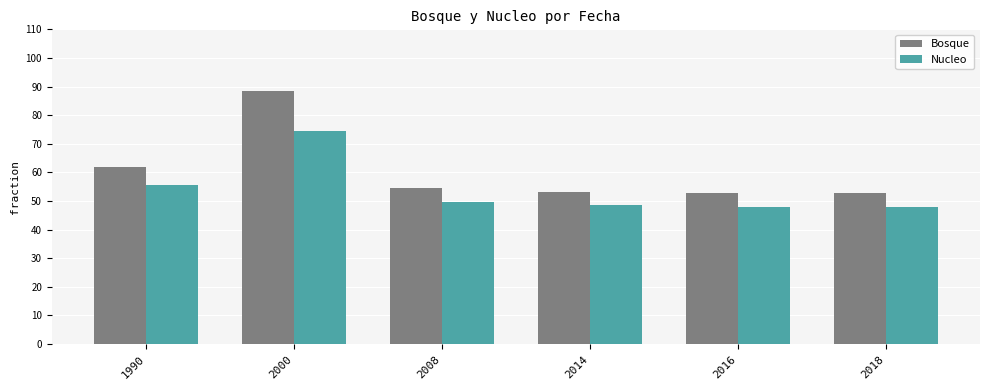

What are all the series names shown in the legend?

Bosque, Nucleo